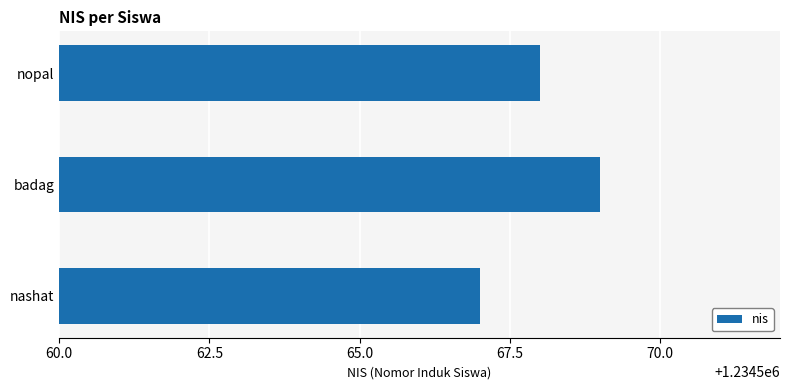

How many bars are there in total?

3